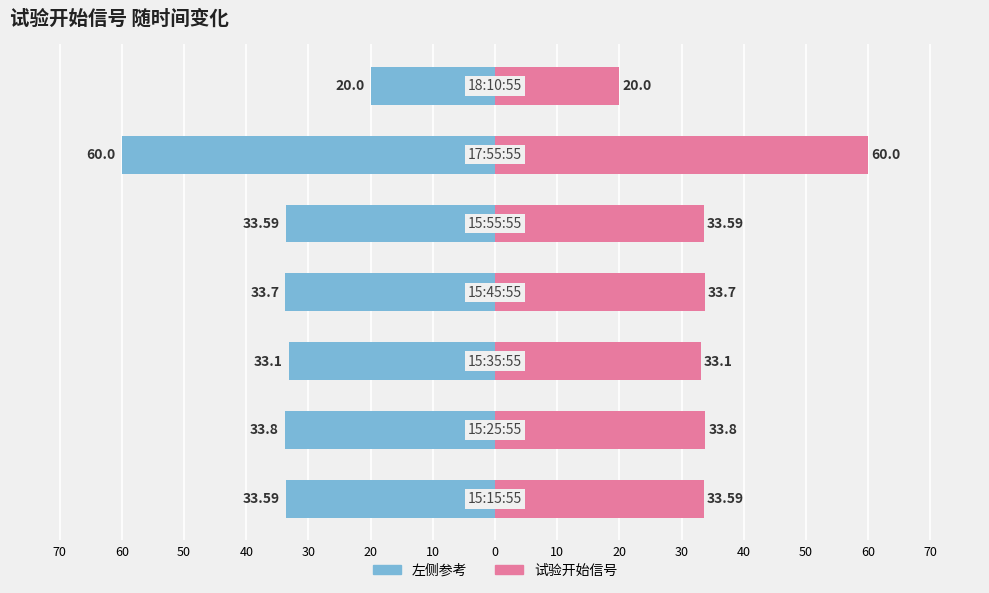

Does the chart contain stacked bars?

No